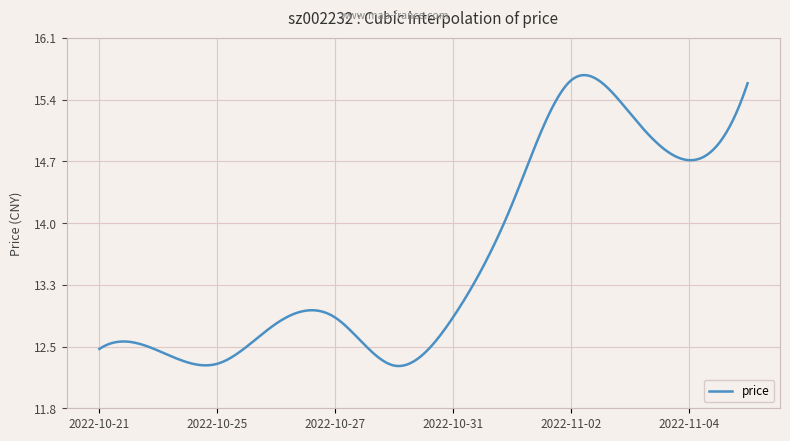

Is this an area chart (filled region under the line)?

No